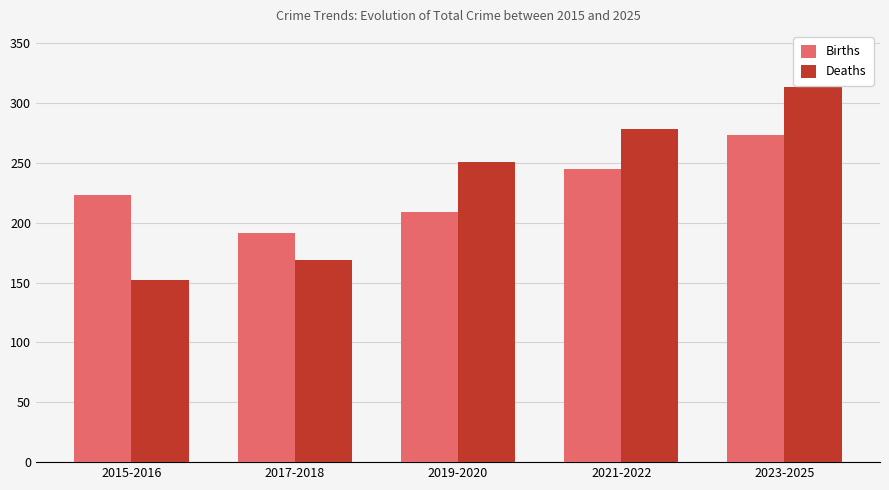

What position from the left is 2021-2022?

4